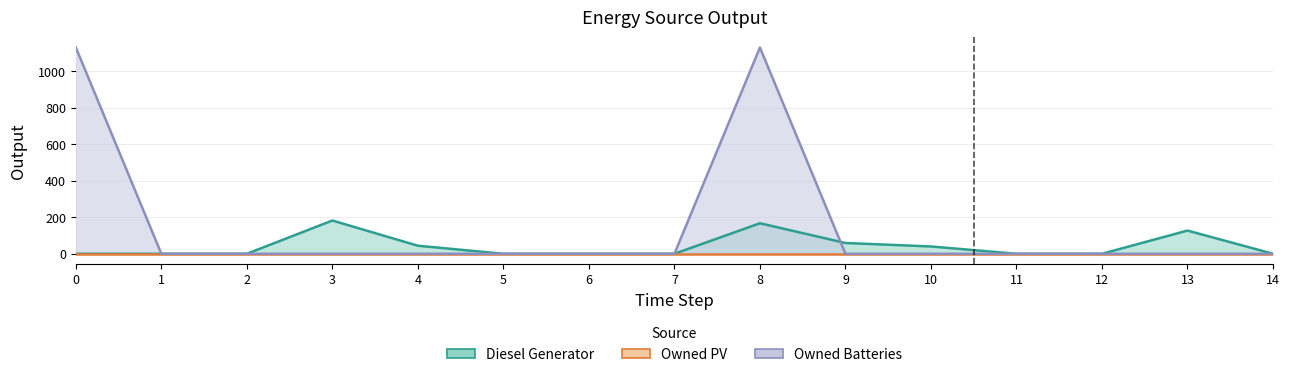

What is the maximum value for Owned Batteries?

1129